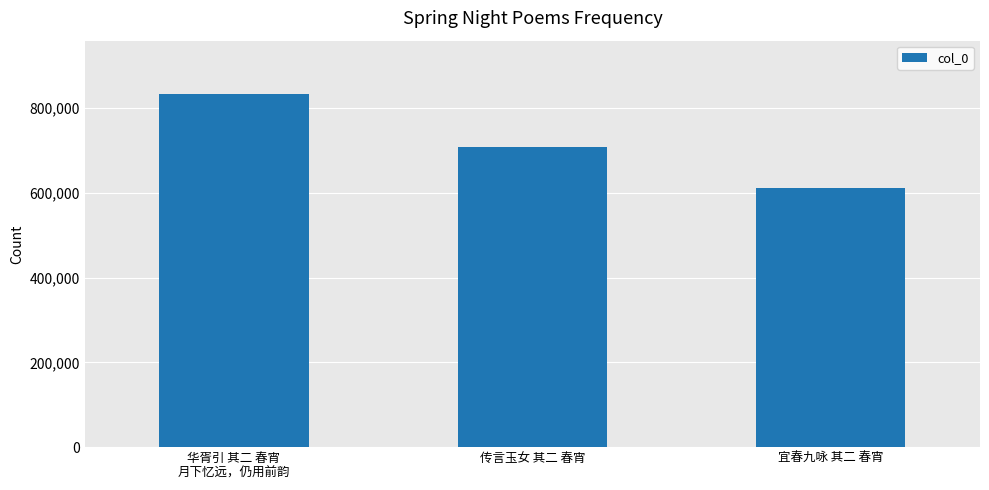

True or false: the data shows 708012 at 传言玉女 其二 春宵.

True